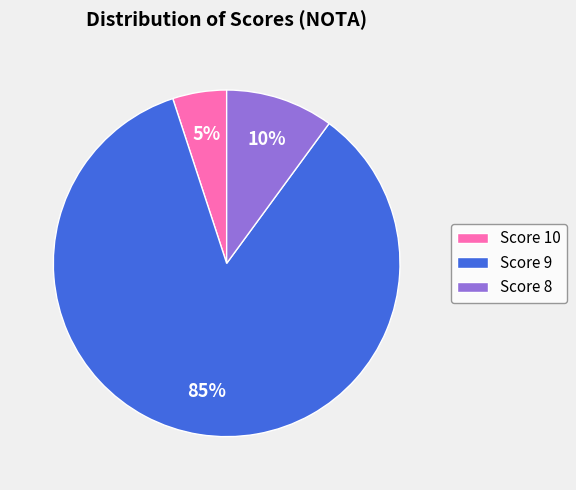

What is the smallest slice in the pie chart?

Score 10